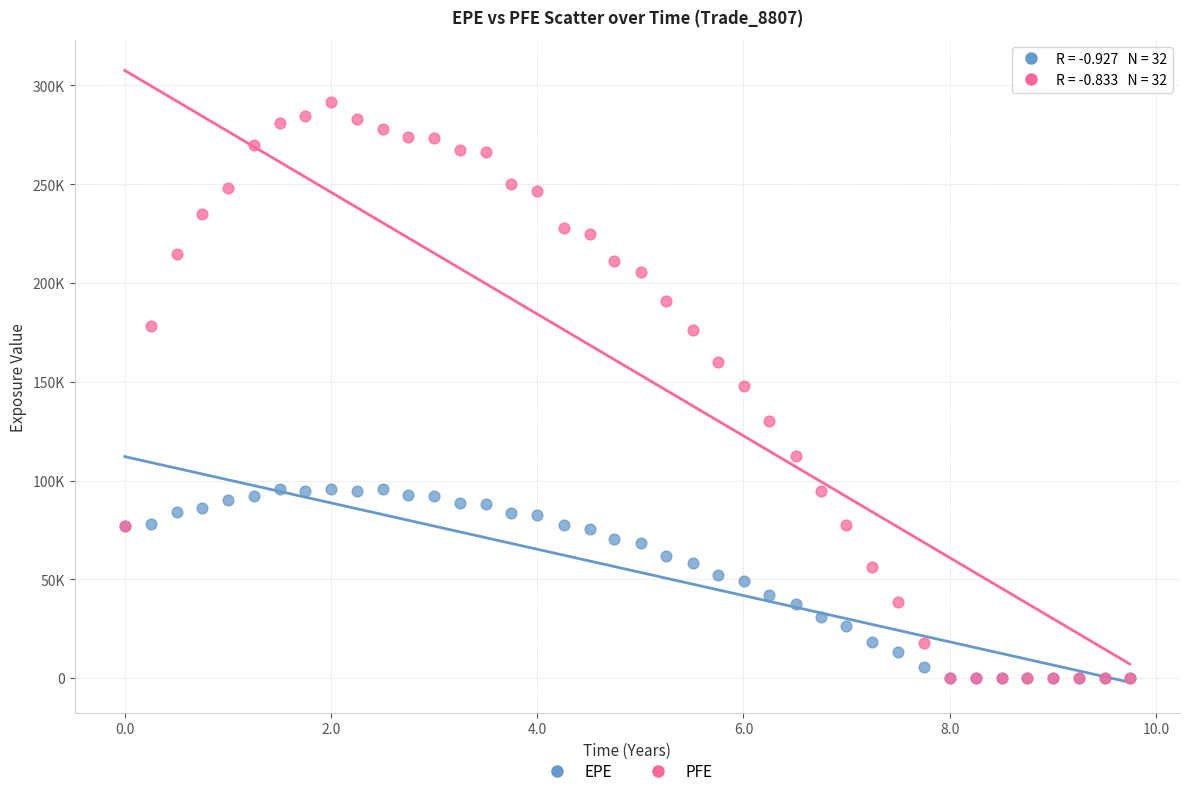

Which series reaches the maximum Y coordinate?

PFE